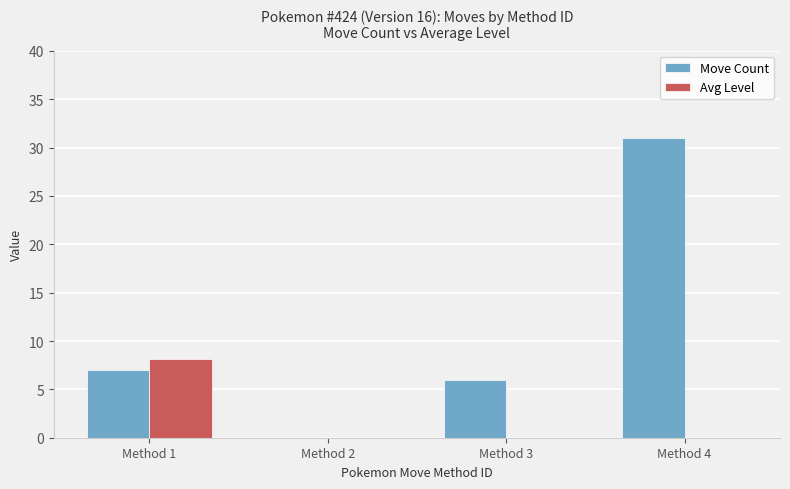

True or false: Avg Level has a value of 5.1 at Method 1.

False